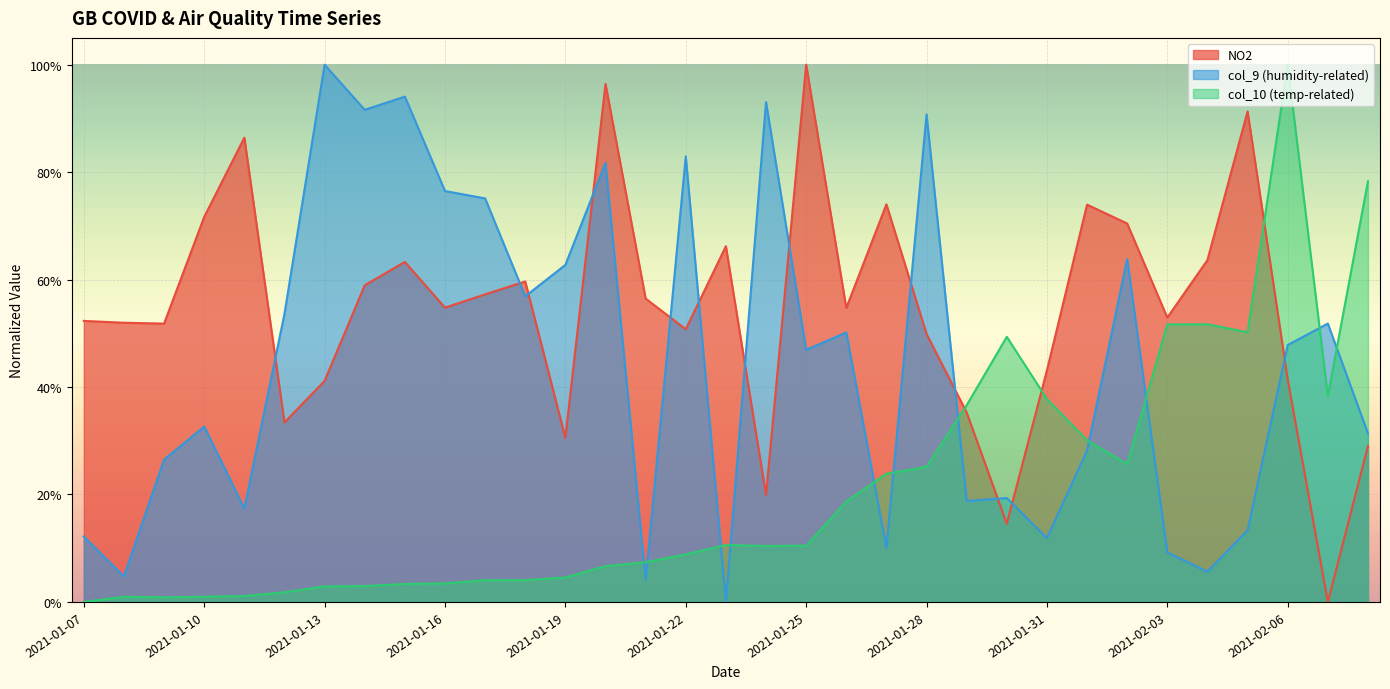

Reading left to right, extract all data points from this chart.

no2: 0.5	0.5	0.5	0.7	0.9	0.3	0.4	0.6	0.6	0.5	0.6	0.6	0.3	1.0	0.6	0.5	0.7	0.2	1.0	0.5	0.7	0.5	0.4	0.1	0.4	0.7	0.7	0.5	0.6	0.9	0.4	0.0	0.3
col_9: 0.1	0.0	0.3	0.3	0.2	0.5	1.0	0.9	0.9	0.8	0.8	0.6	0.6	0.8	0.0	0.8	0.0	0.9	0.5	0.5	0.1	0.9	0.2	0.2	0.1	0.3	0.6	0.1	0.1	0.1	0.5	0.5	0.3
col_10: 0.0	0.0	0.0	0.0	0.0	0.0	0.0	0.0	0.0	0.0	0.0	0.0	0.0	0.1	0.1	0.1	0.1	0.1	0.1	0.2	0.2	0.3	0.4	0.5	0.4	0.3	0.3	0.5	0.5	0.5	1.0	0.4	0.8